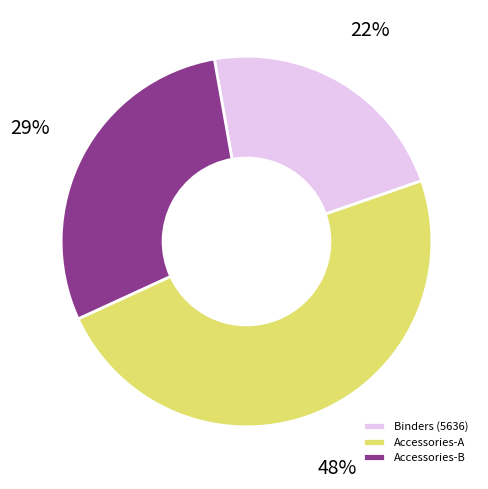

Which has a higher value, Accessories-B or Binders (5636)?

Accessories-B